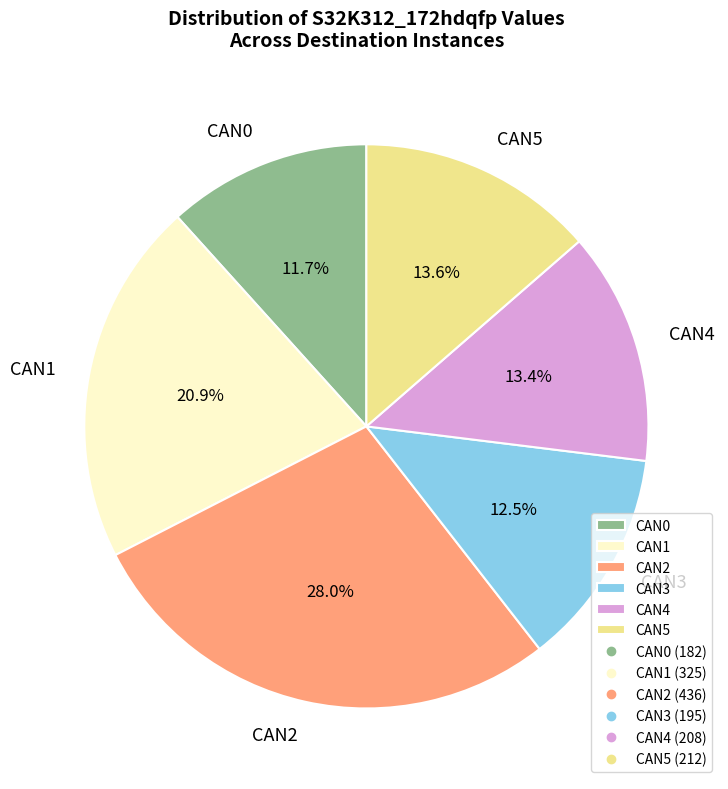

Is the sum of CAN4 and CAN3 greater than half?

No